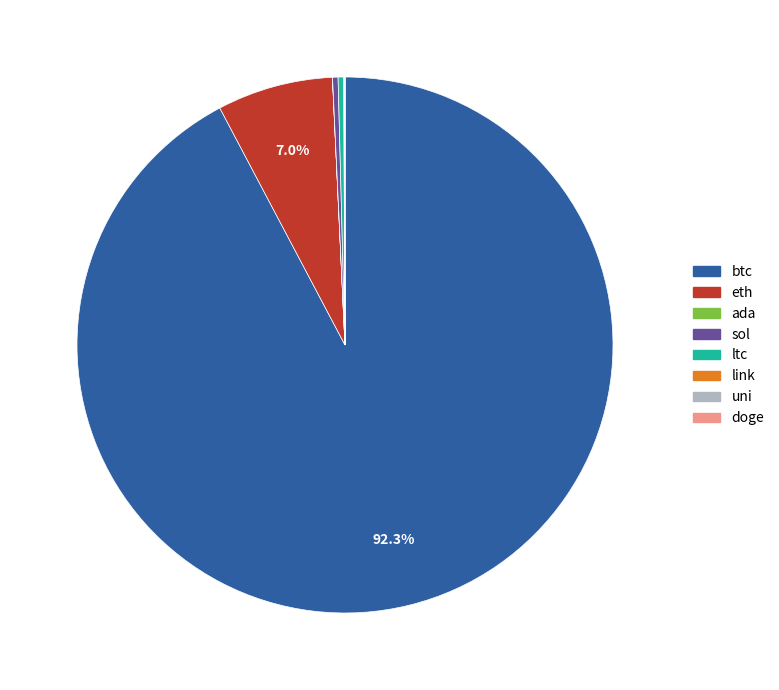

What is the largest slice in the pie chart?

btc